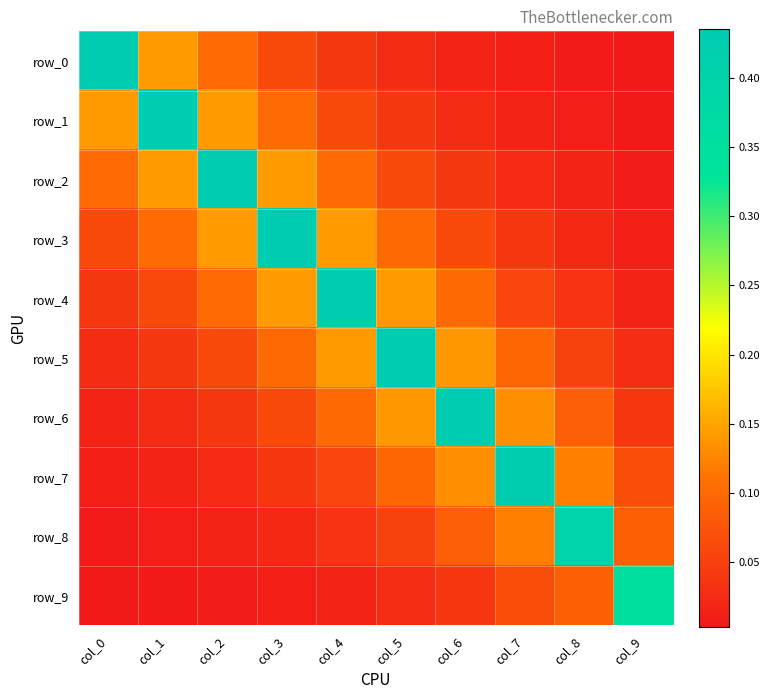

Is it true that row_3 equals 0.0 at col_8?

False